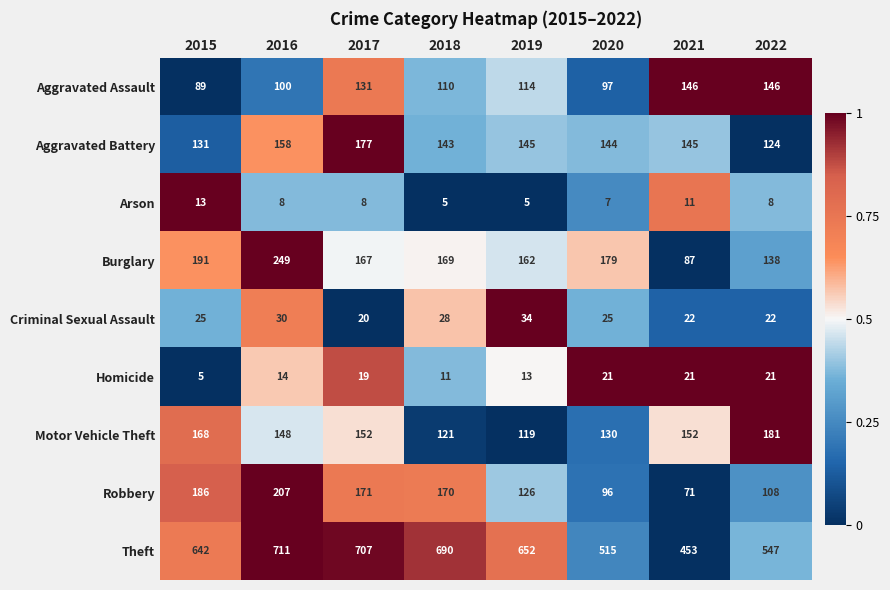

What is the spread (max minus min) of values at 2021?

442